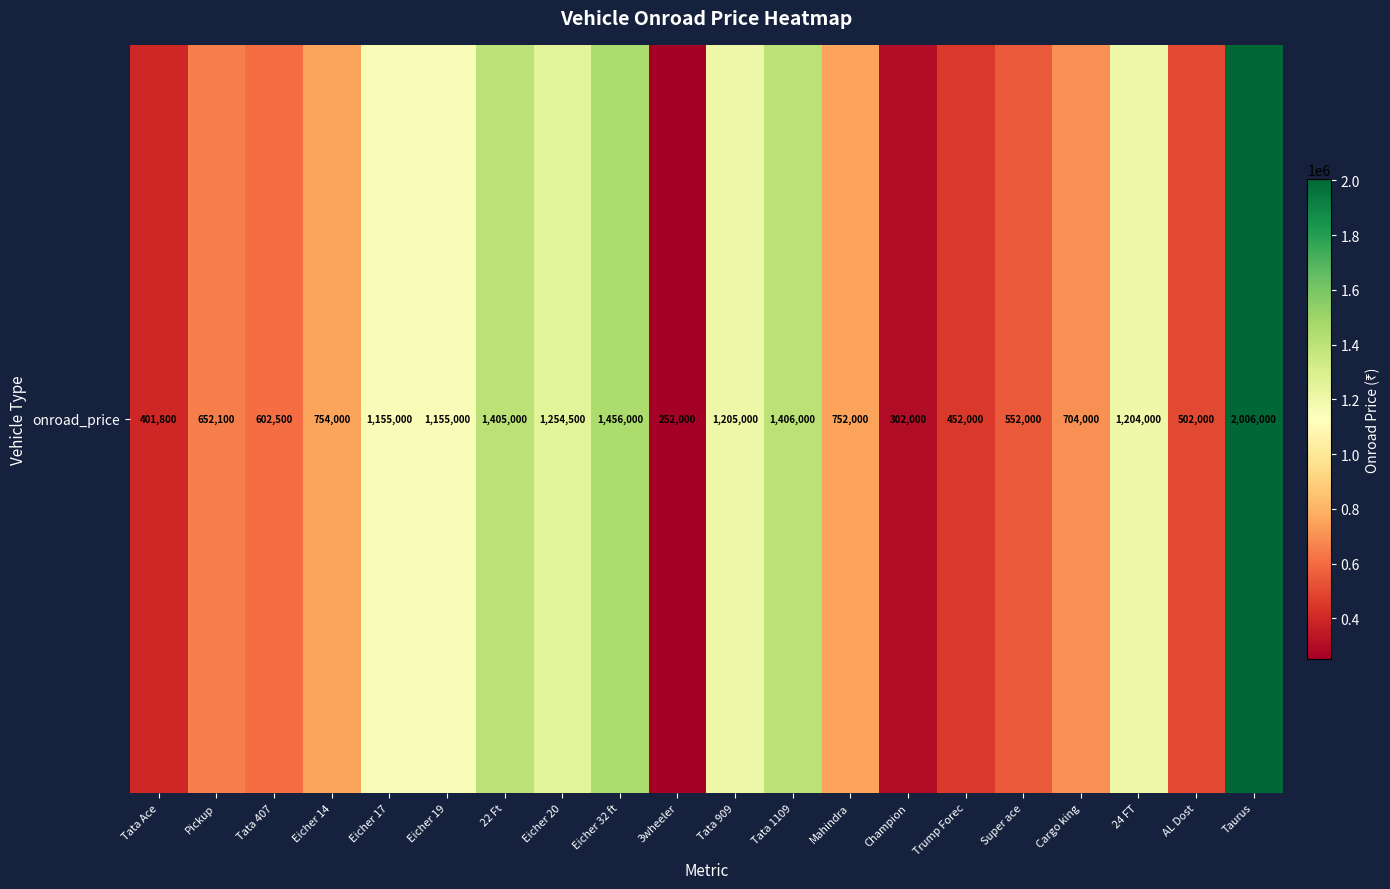

At which label does the data first exceed 754000?

Eicher 17